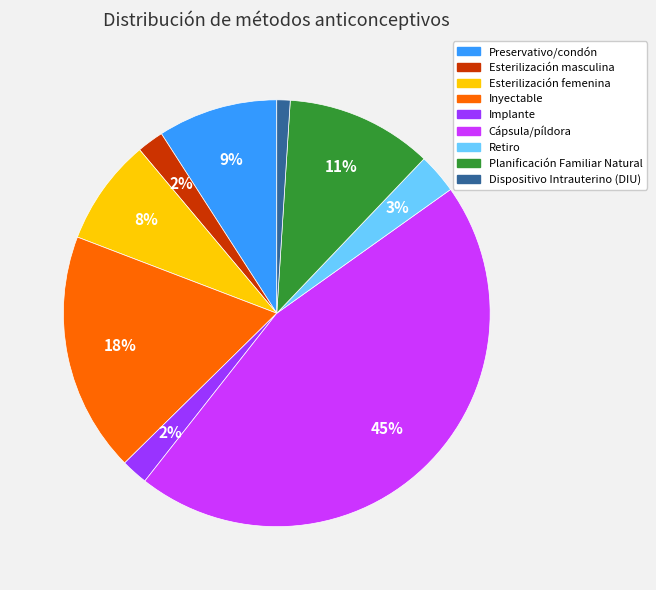

Do Planificación Familiar Natural and Preservativo/condón together represent more than half of the pie?

No